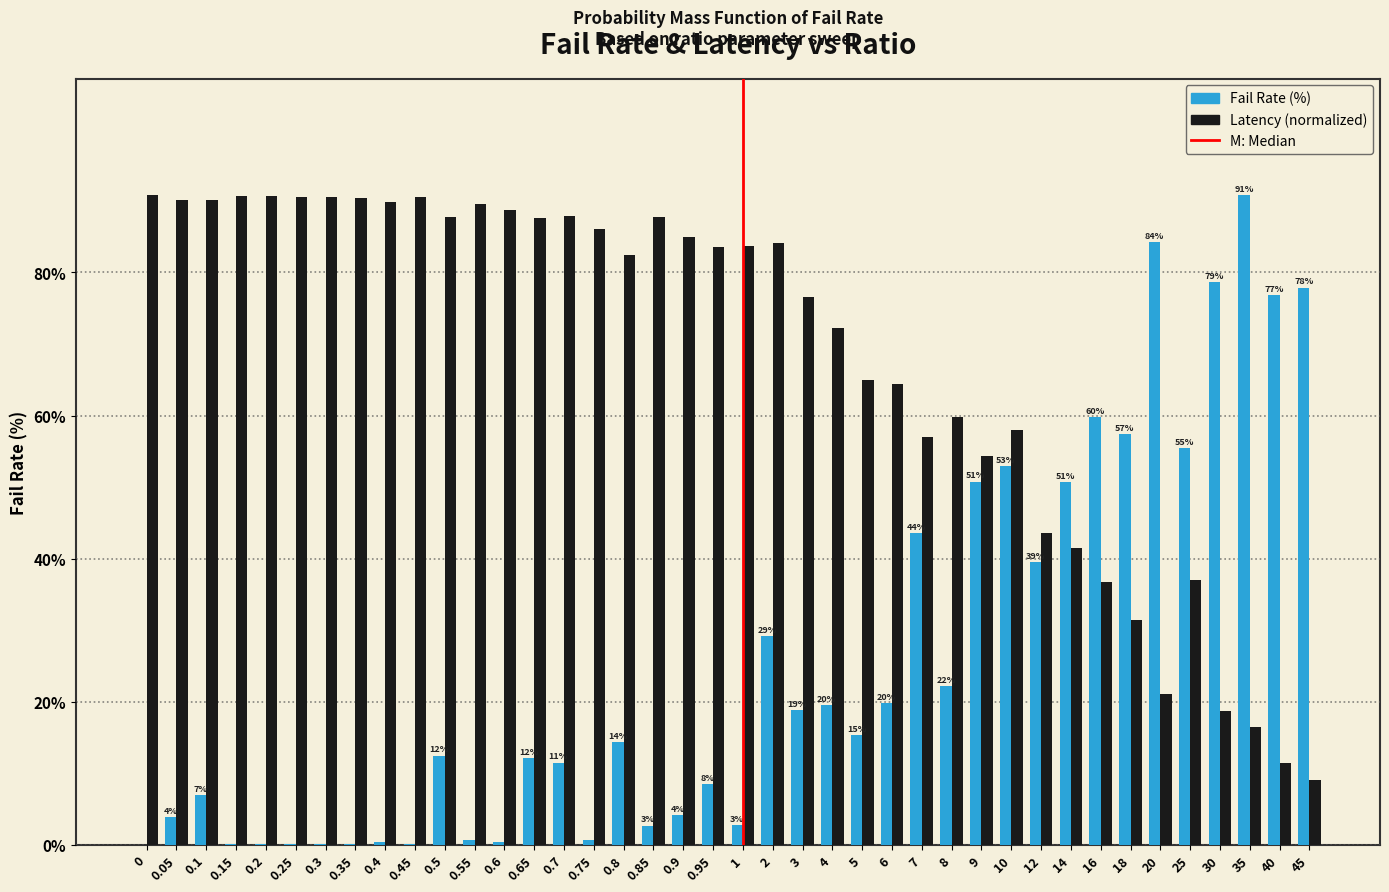

Between 0.7 and 0.85, which series saw the biggest shift?

Fail Rate (%)